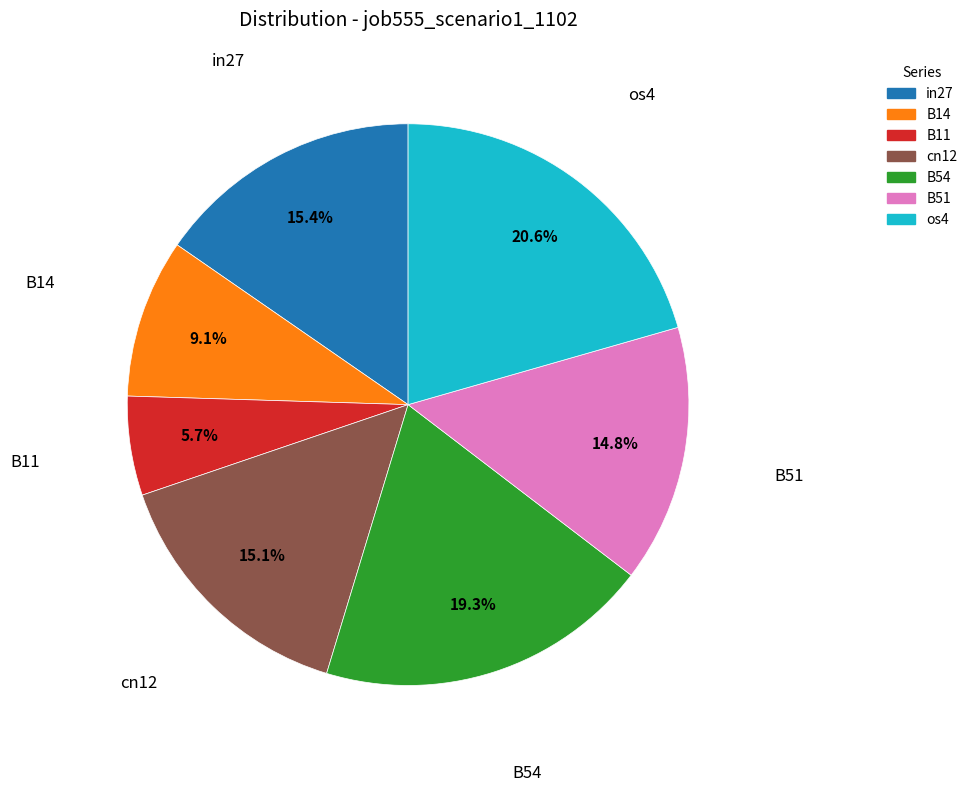

To the nearest percent, what is the difference between the largest and smallest slice percentages?

15%